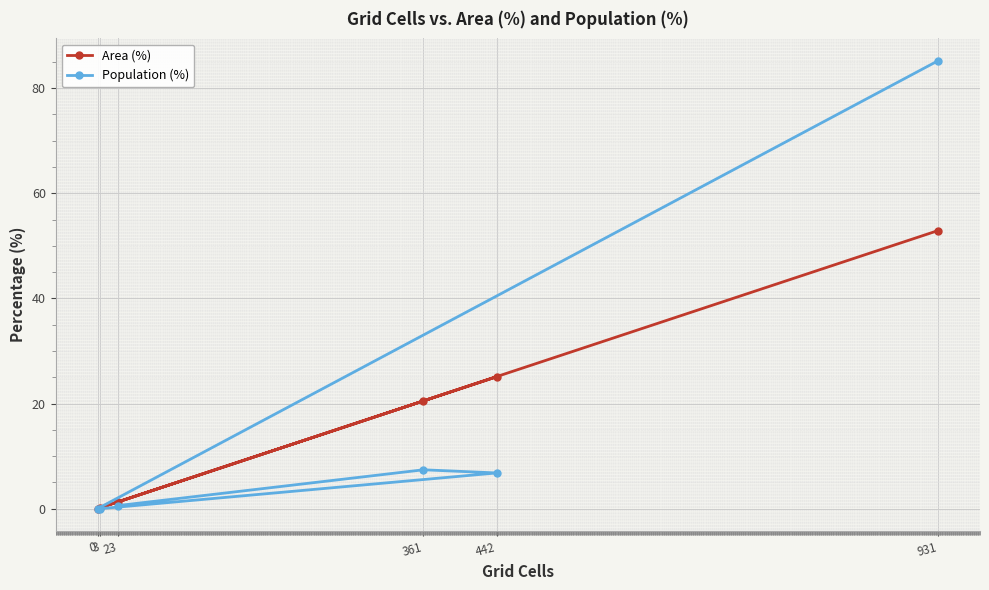

True or false: Population (%) and Area (%) intersect in this chart.

False